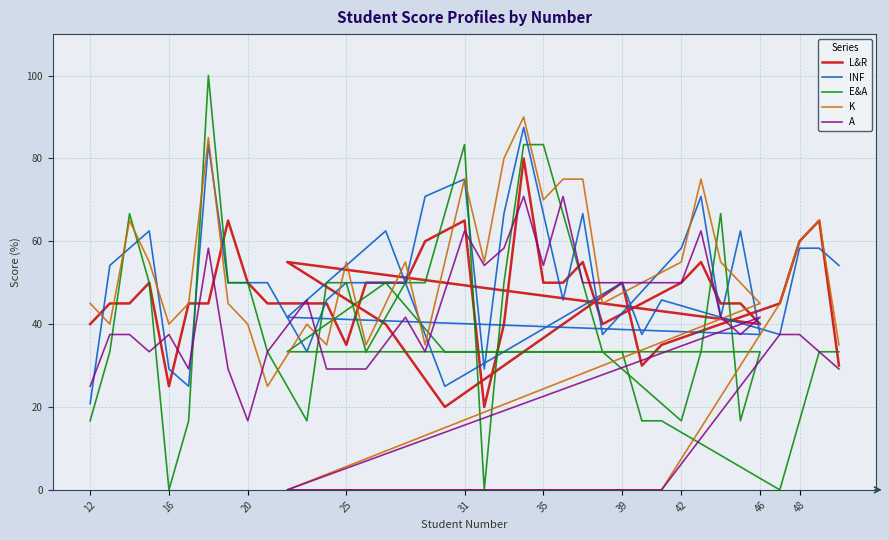

In L&R, how many points are lower than both neighbors (excluding endpoints)?

7